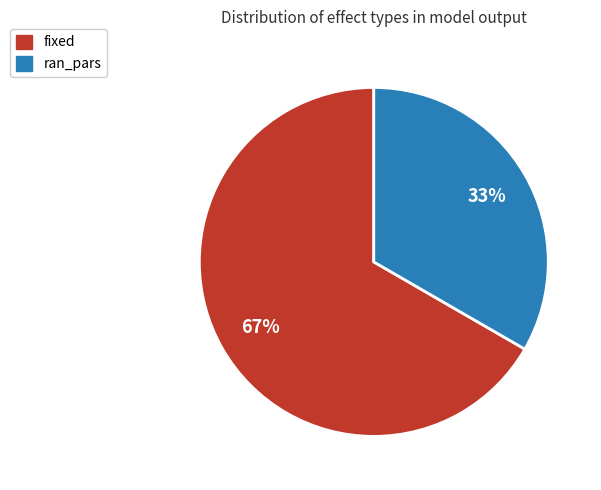

What percentage is the ran_pars slice, to the nearest percent?

33%